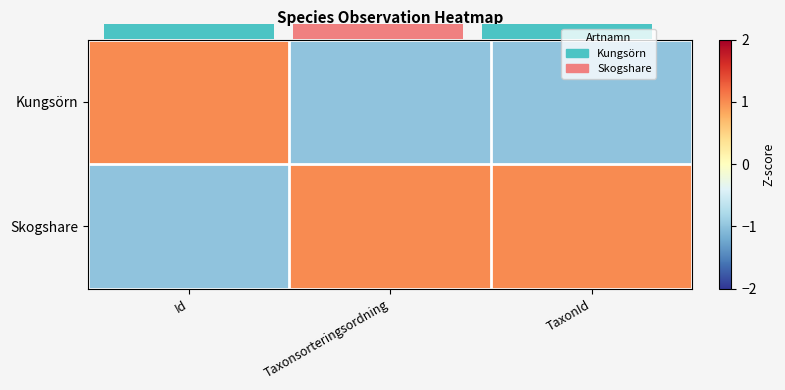

Rank the series by their average value, from highest to lowest.

Skogshare, Kungsörn